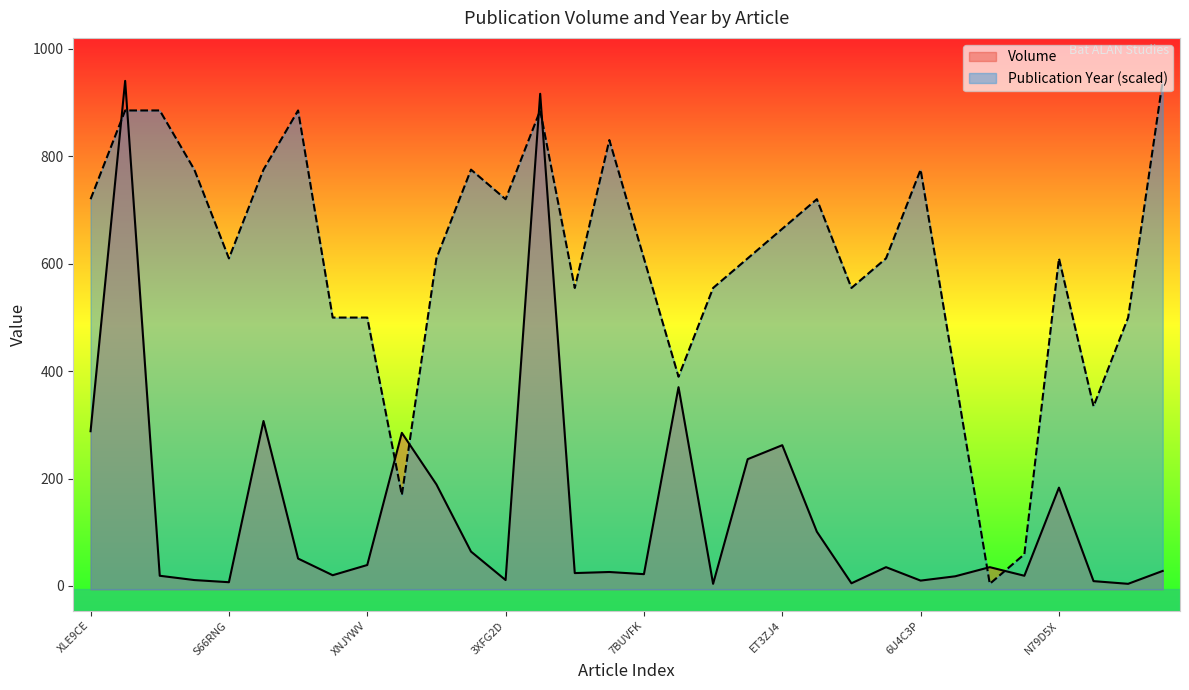

After their last crossing, which series has the higher values: Volume or Publication Year (scaled)?

Publication Year (scaled)